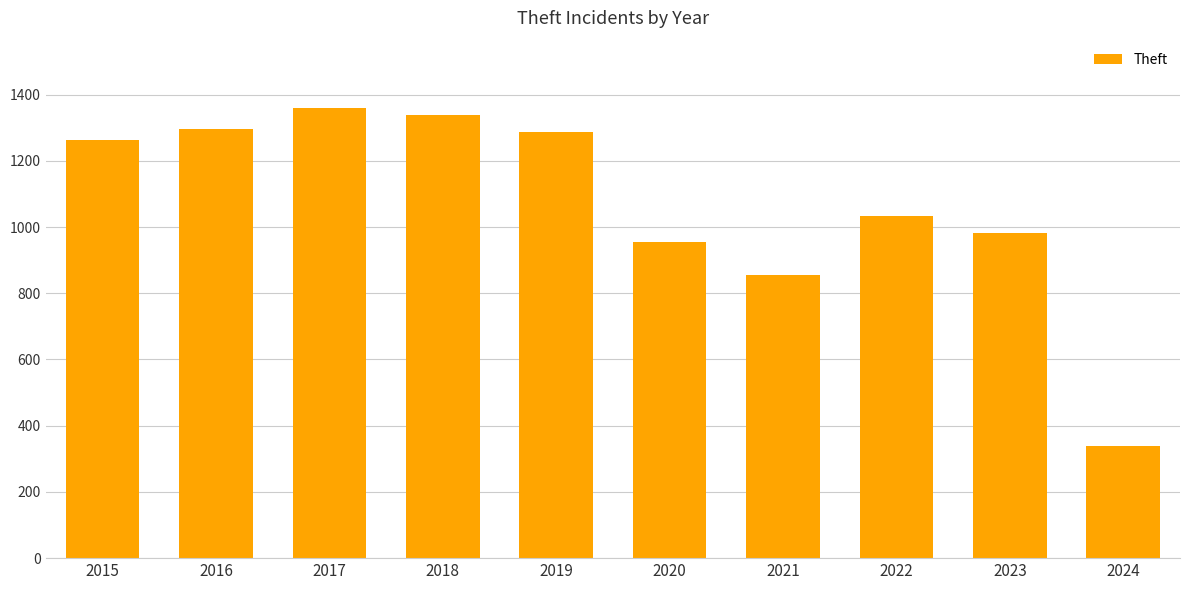

What is the average value?

1071